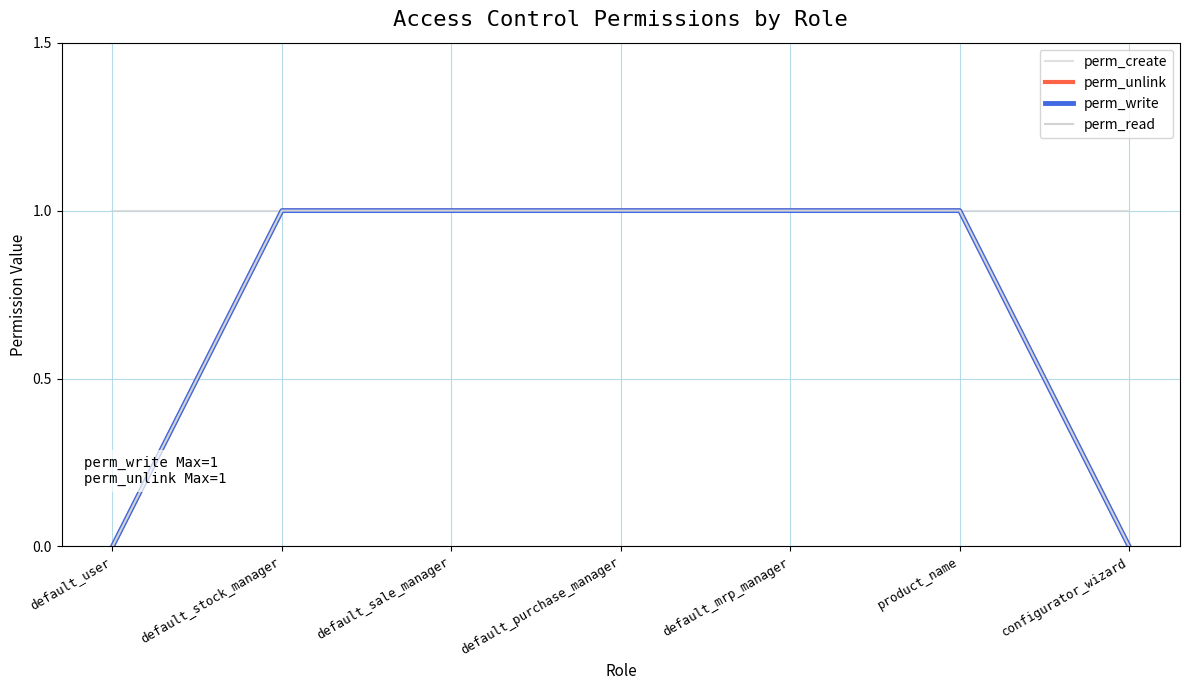

At which category is the sum across all series the highest?

default_stock_manager